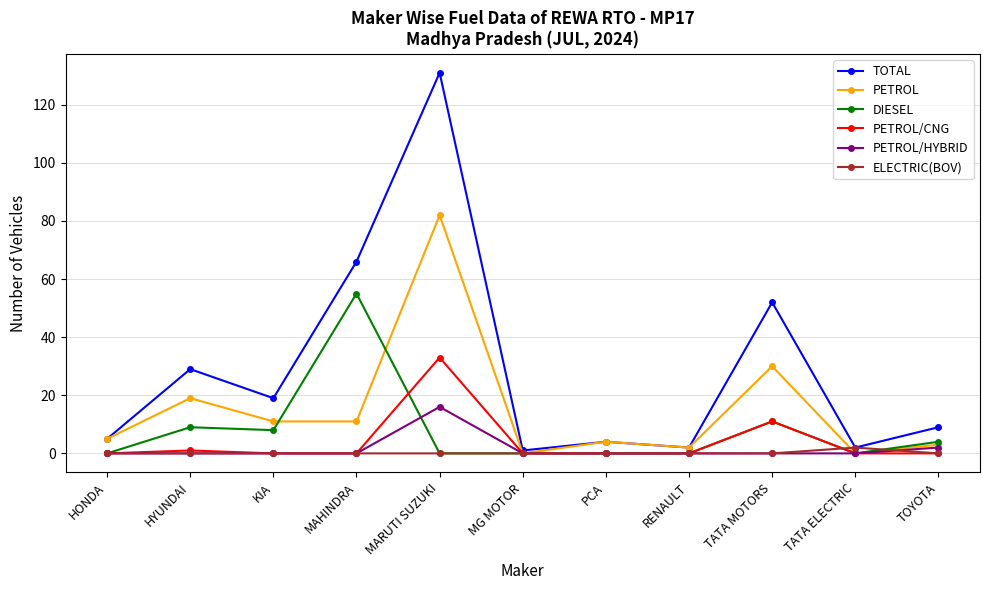

At which category is the sum across all series the highest?

MARUTI SUZUKI